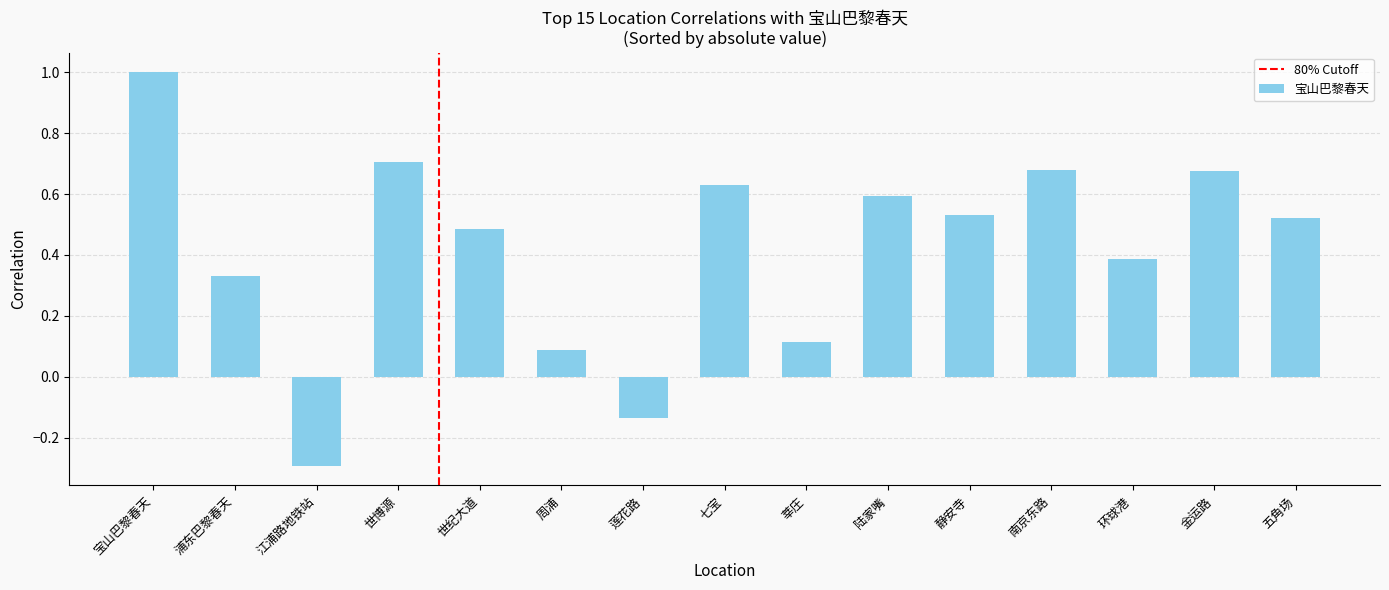

At which label is the value closest to 0?

周浦